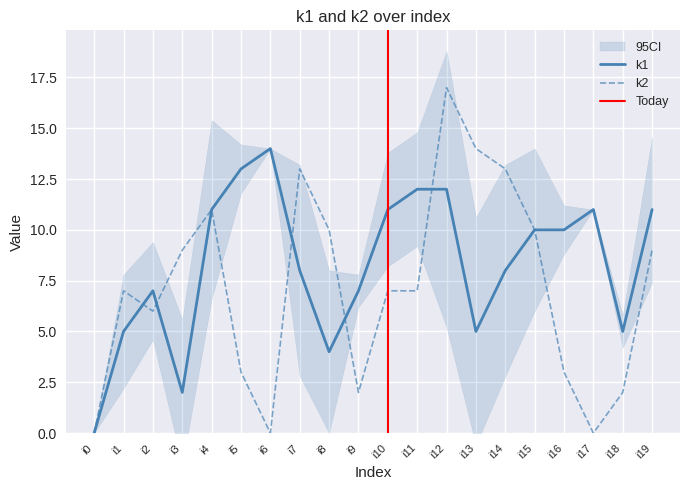

At how many categories does at least one series exceed 12?

6